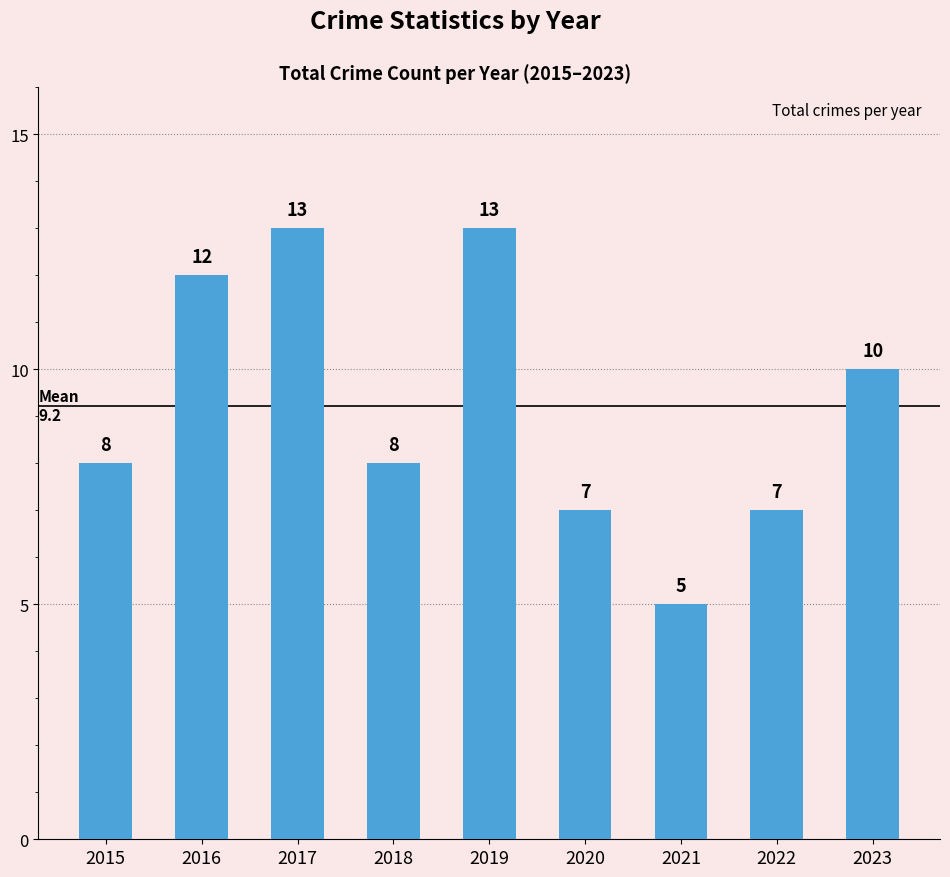

What is the sum of the values at 2023 and 2019?

23